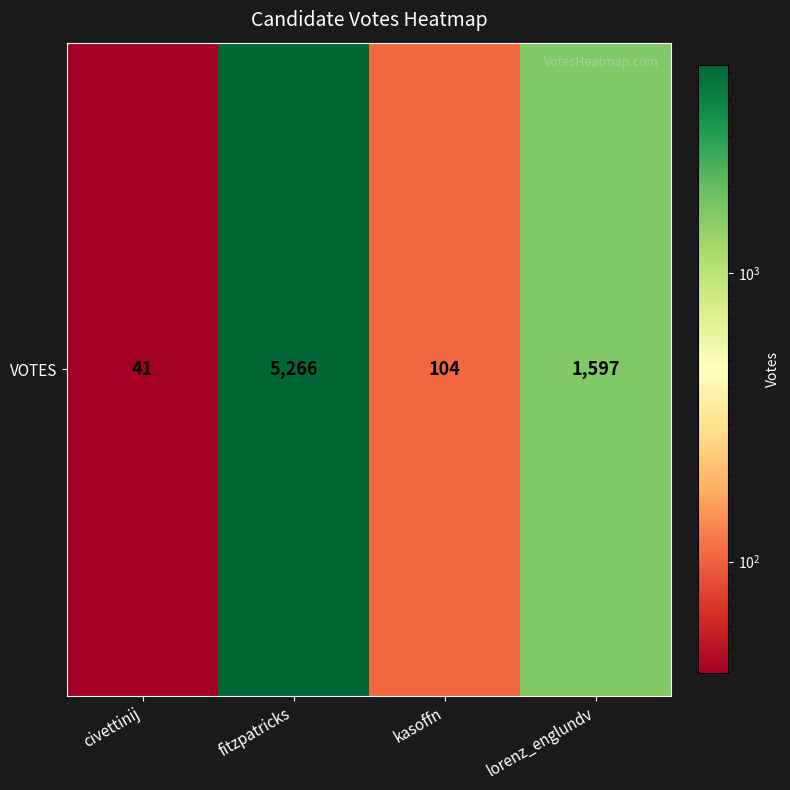

Which has a higher value, fitzpatricks or lorenz_englundv?

fitzpatricks